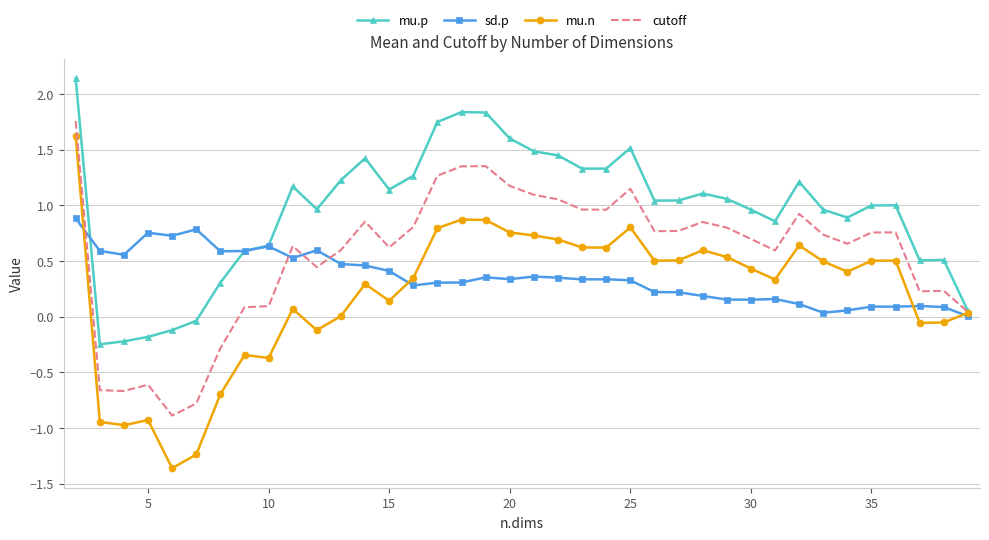

What is the minimum value shown in the chart?

-1.4